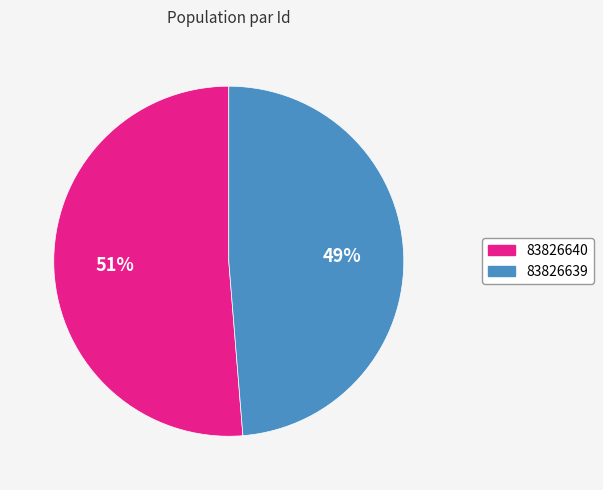

To the nearest percent, what is the combined percentage of 83826640 and 83826639?

100%